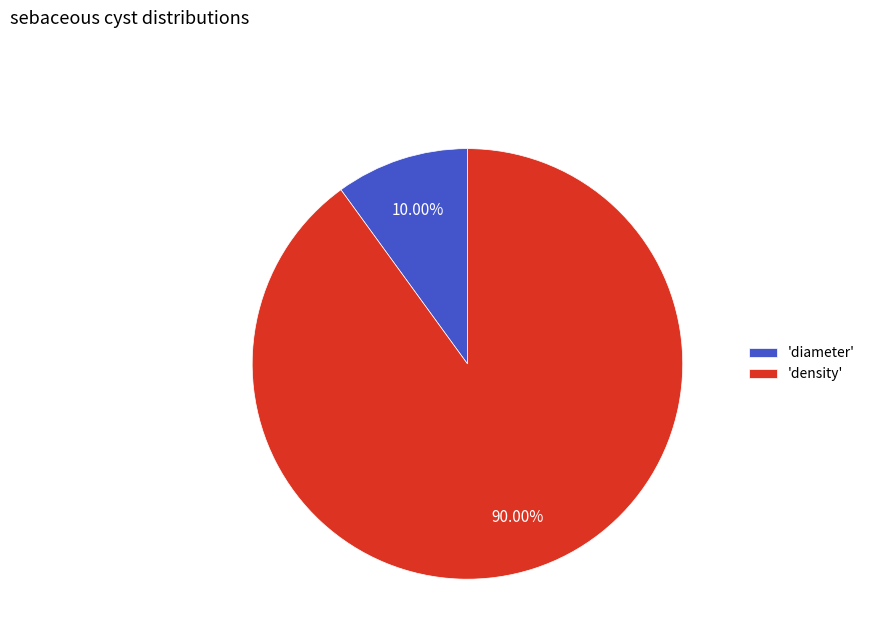

Is the sum of 'diameter' and 'density' greater than half?

Yes